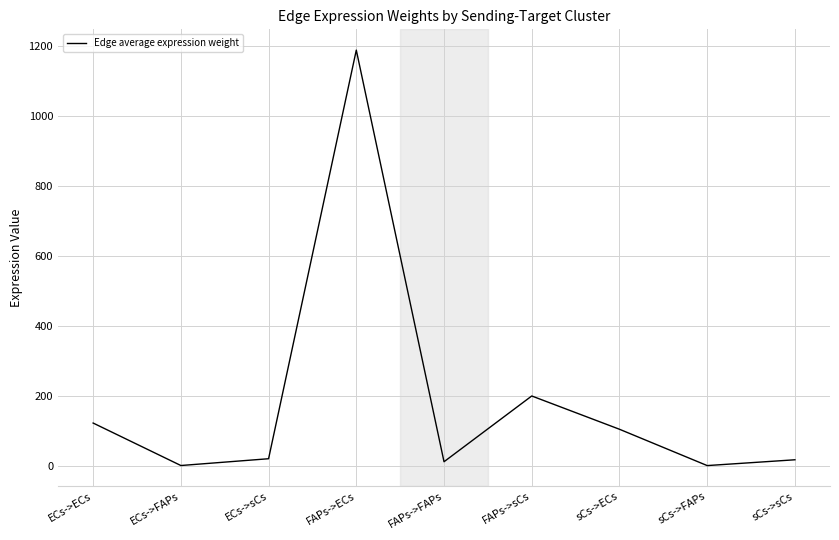

Which has a higher value, FAPs->FAPs or ECs->FAPs?

FAPs->FAPs